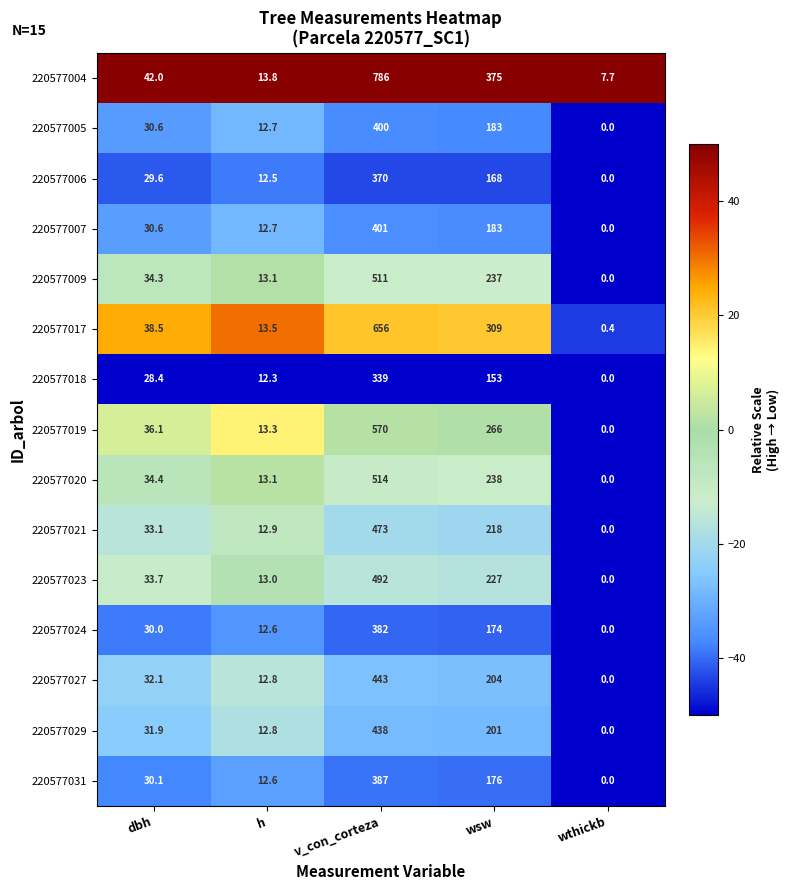

The value of 220577029 at h is 12.8. True or false?

True